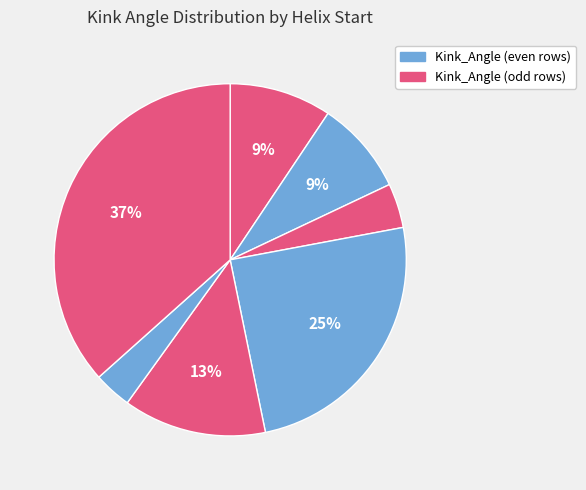

How many segments does this pie chart have?

7